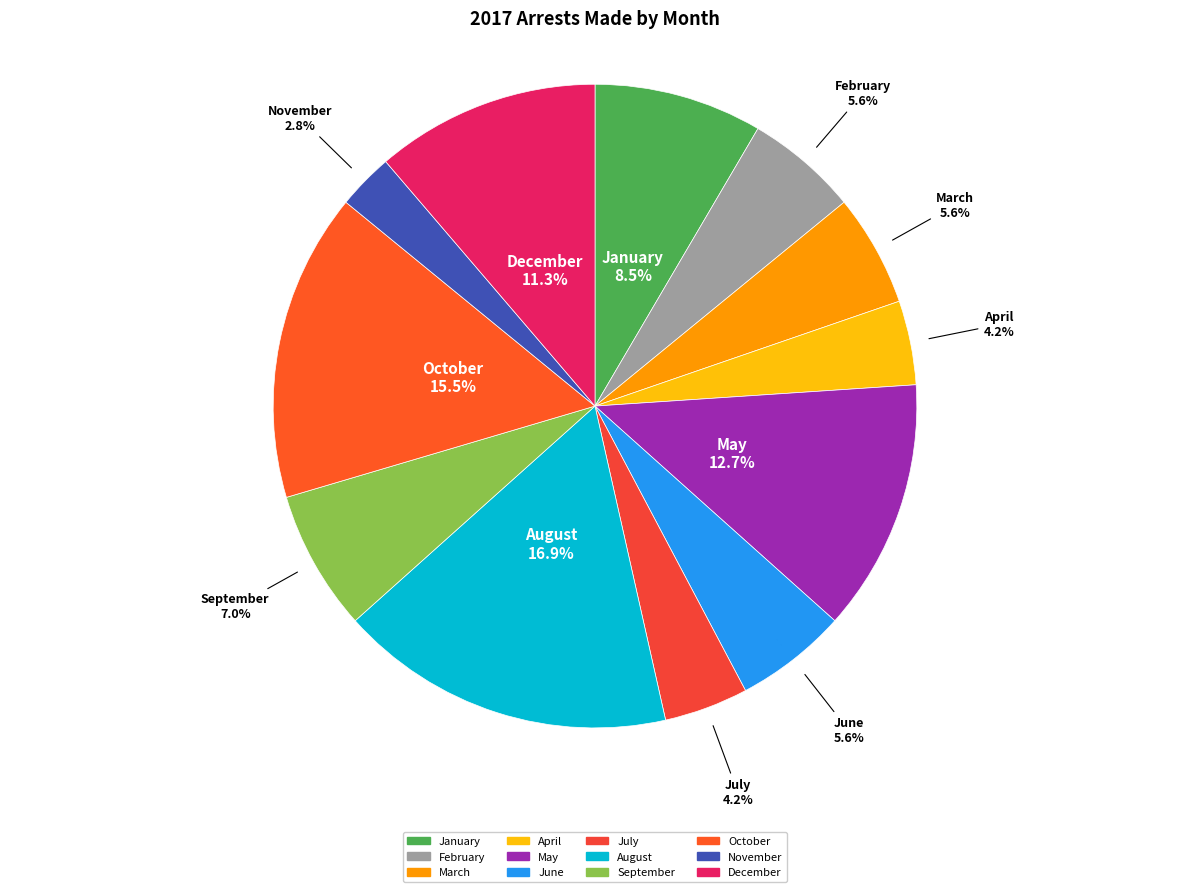

Does August represent more than half of the total?

No